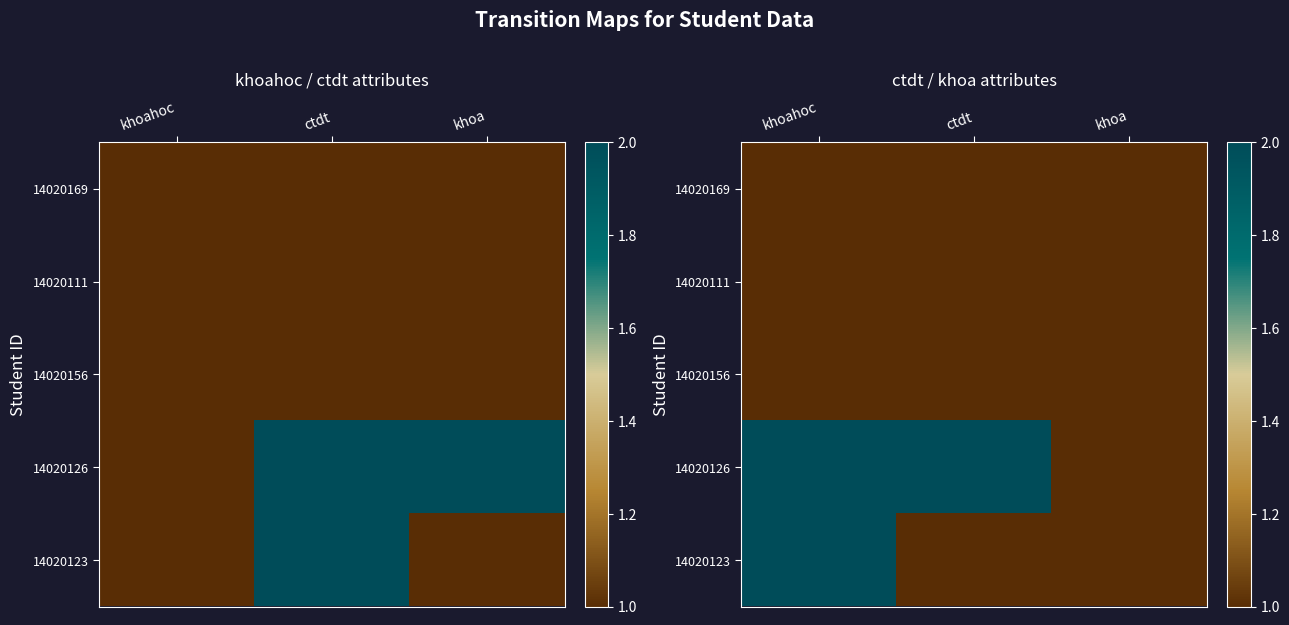

The value of 14020156 at khoahoc is 1. True or false?

True